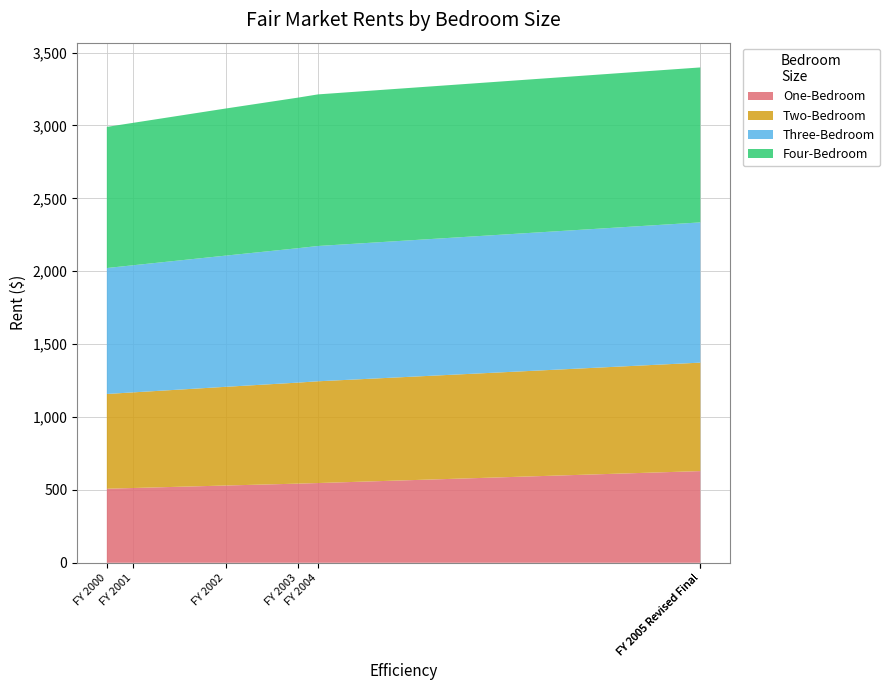

Reading right to left, what are all the values shown in this chart?

One-Bedroom: 629	629	547	543	530	513	508
Two-Bedroom: 744	744	698	693	677	656	650
Three-Bedroom: 962	962	928	922	900	872	864
Four-Bedroom: 1063	1063	1040	1033	1009	977	968